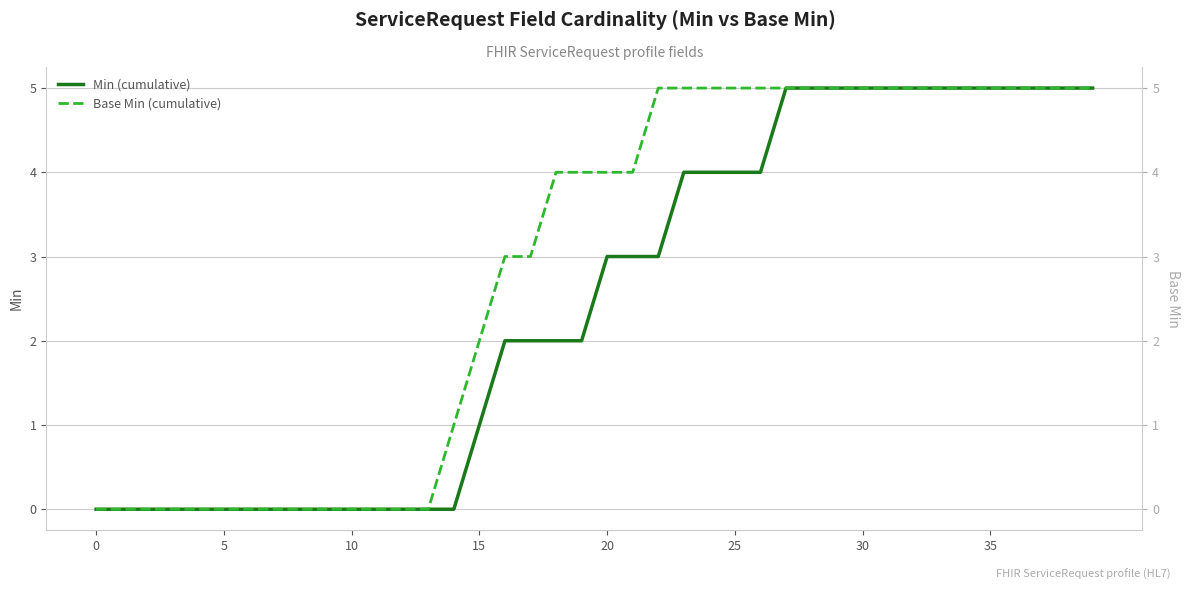

The Min (cumulative) series shows 0 at 9. True or false?

True